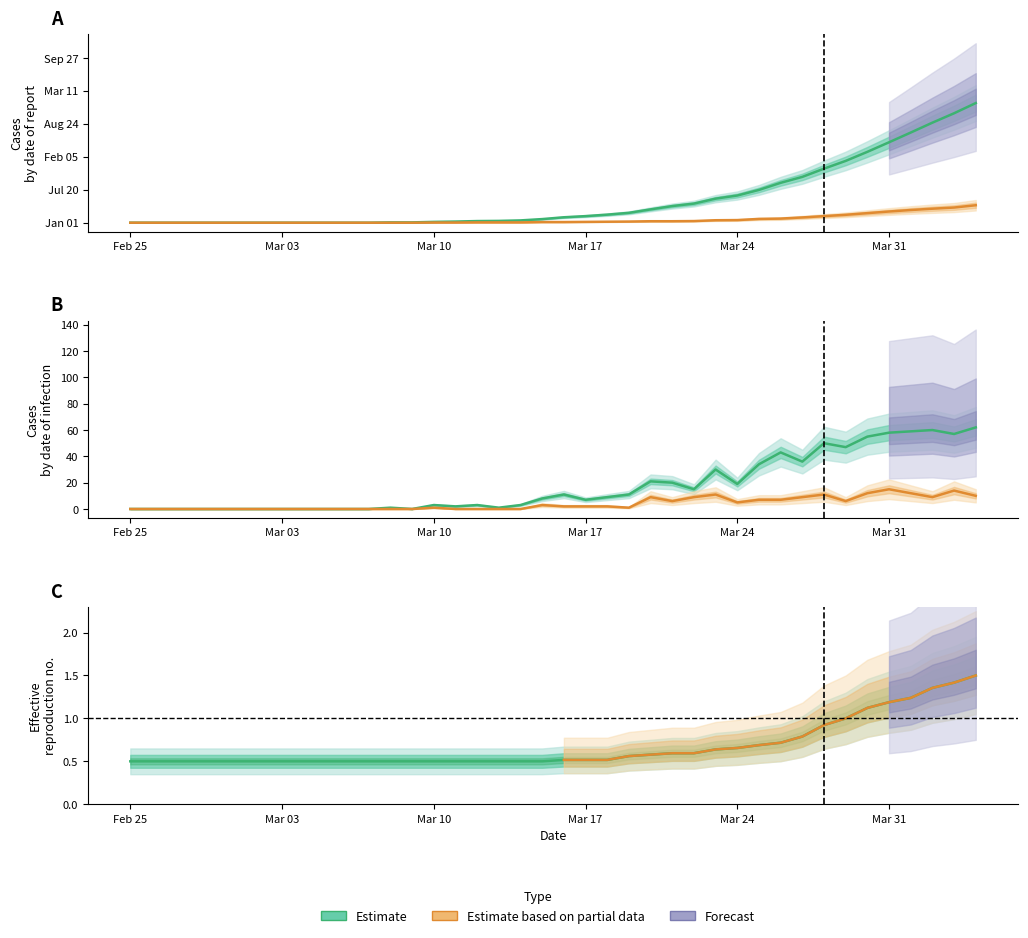

What is the greatest value displayed?

726.0